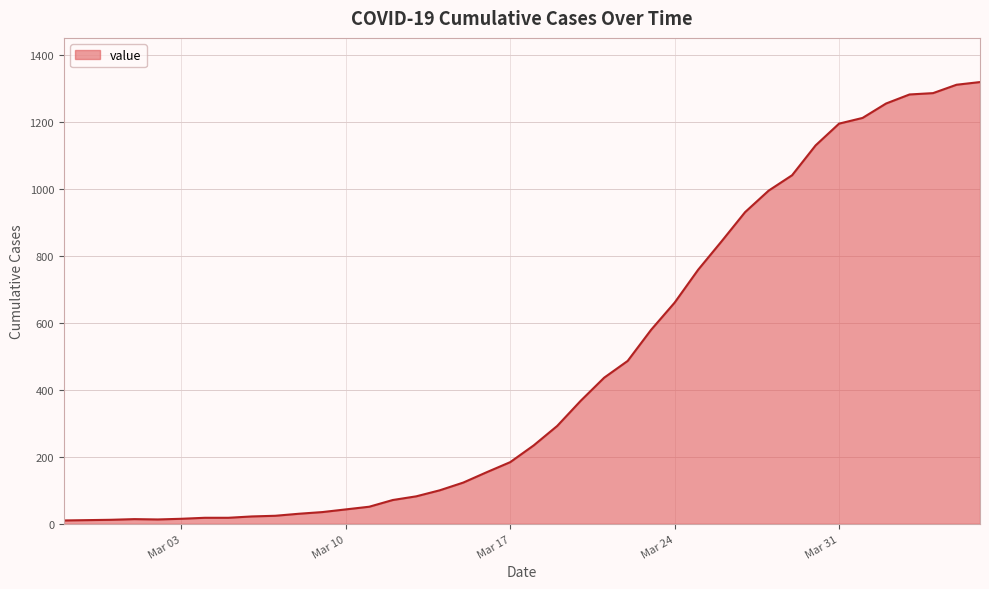

What is the greatest value displayed?

1318